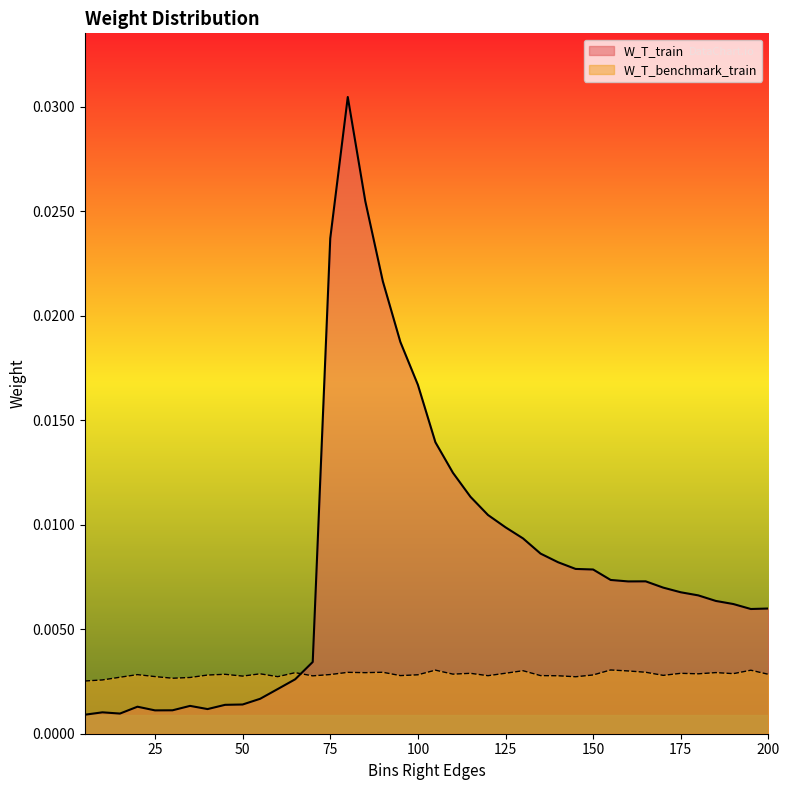

Where do W_T_benchmark_train and W_T_train first cross each other?

65 and 70